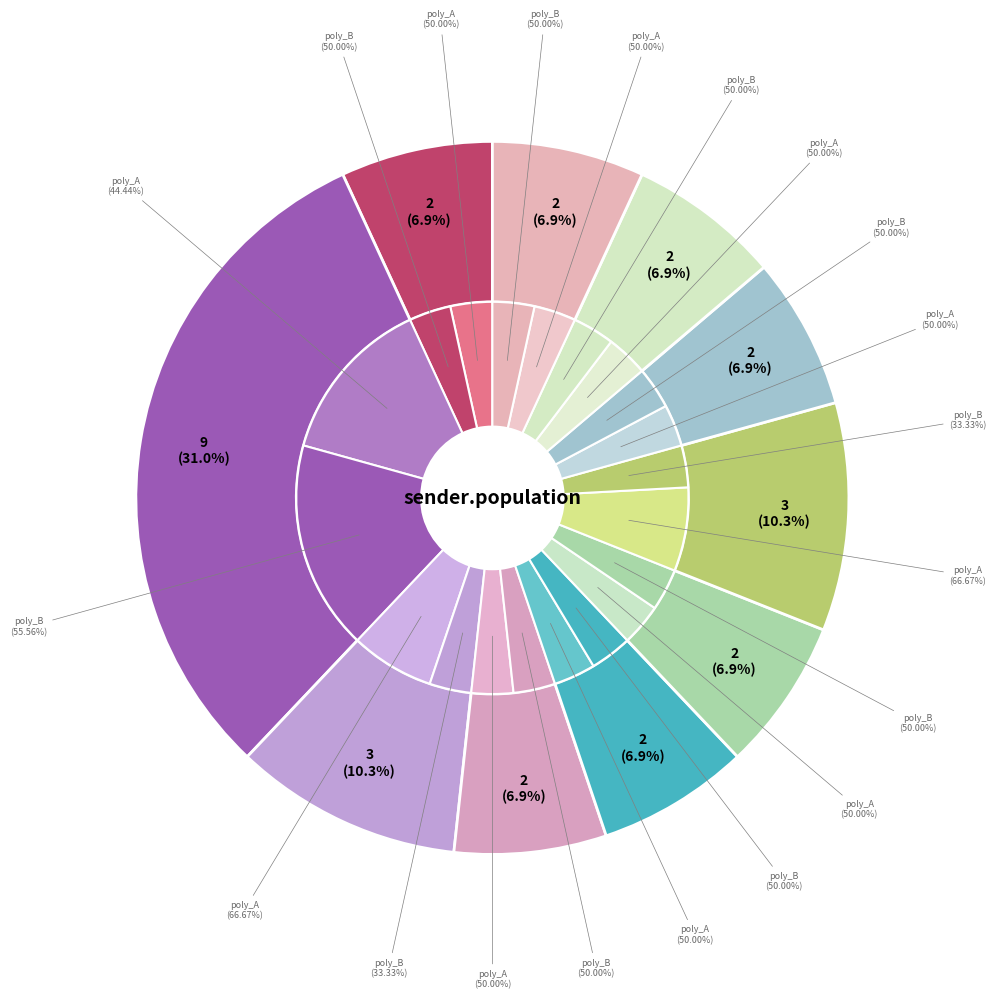

Combined, do Cluster 6 and Cluster 14 account for over 50%?

No